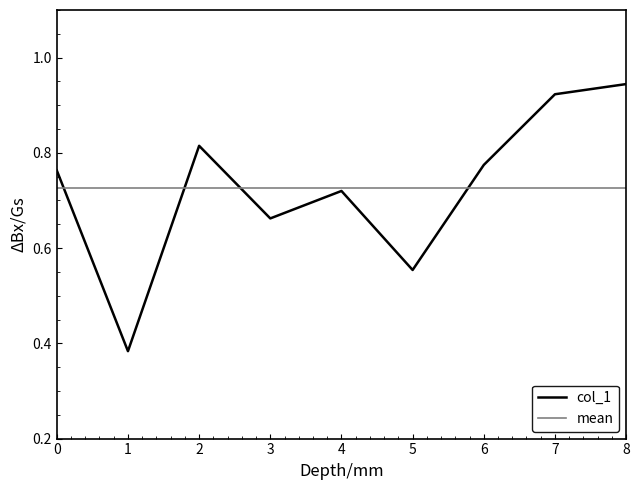

Reading right to left, transcribe all the data shown in this chart.

8=0.9	7=0.9	6=0.8	5=0.6	4=0.7	3=0.7	2=0.8	1=0.4	0=0.8